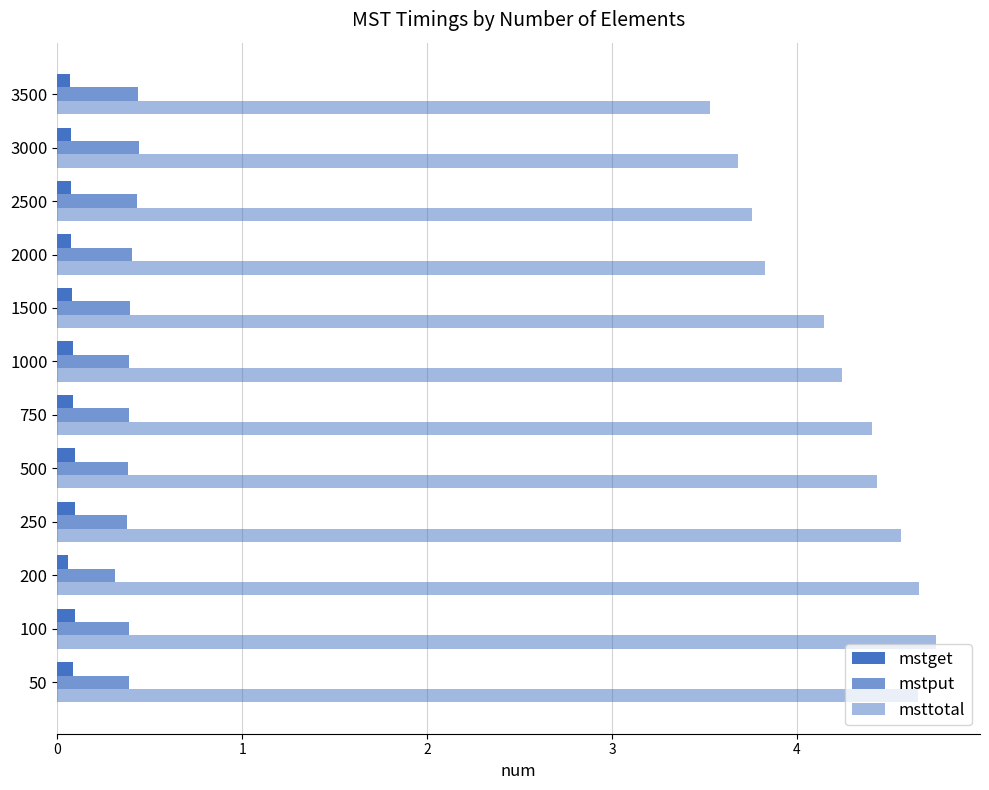

What is the average value of the mstput series?

0.4